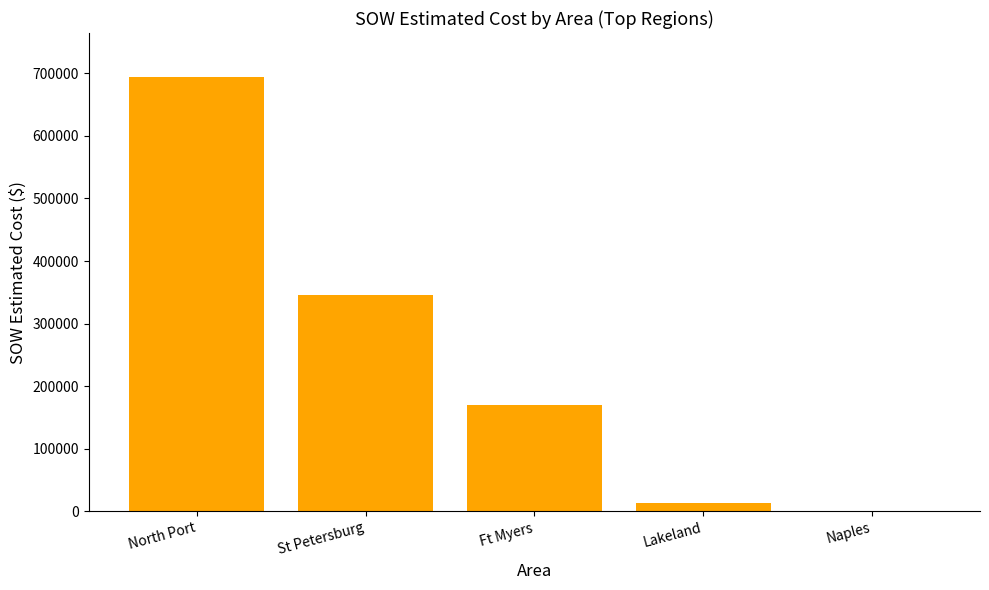

How many distinct data groups are displayed?

1